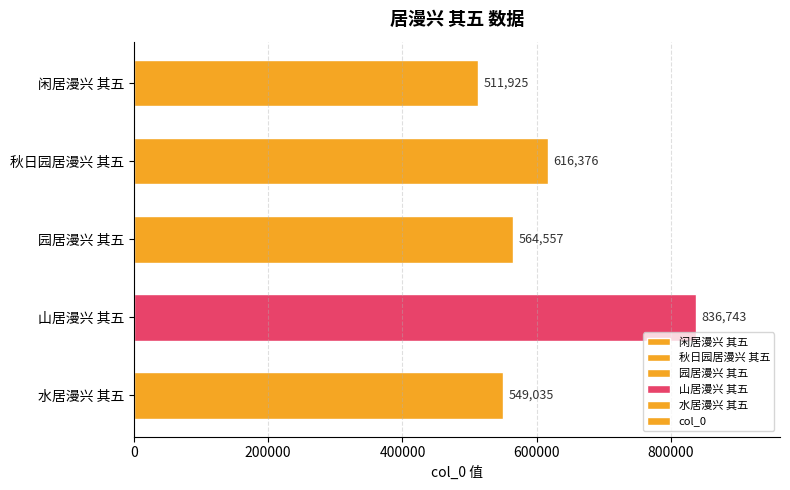

What is the ratio of the value at 水居漫兴 其五 to the value at 园居漫兴 其五?

1.0